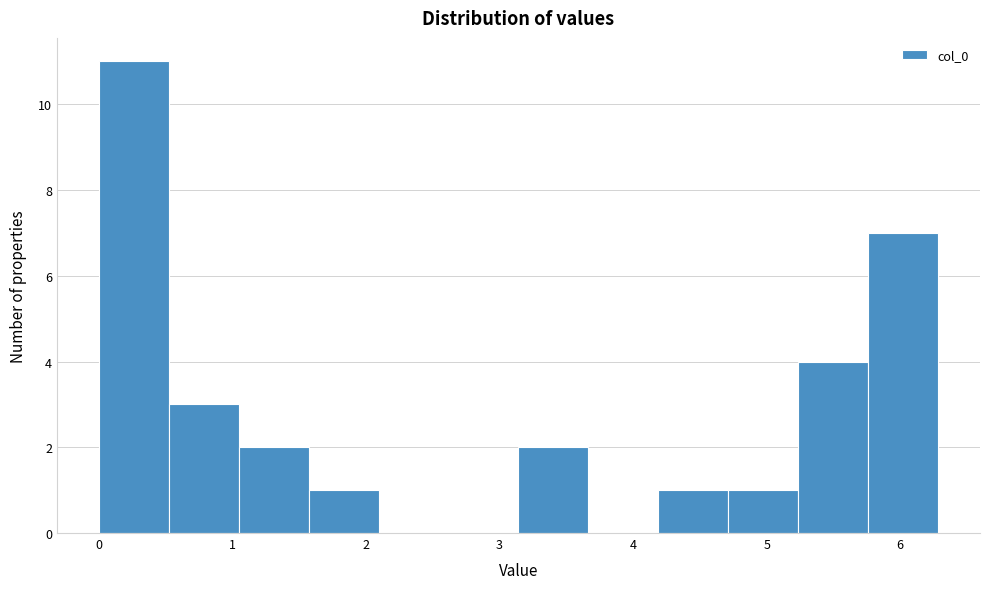

Reading left to right, transcribe this chart: for each bar, give the range it covers on the x-axis and its height. Neither the bar edges nor the heights are printed on the chart, so give them approximately, as read against the axes.

0.0 to 0.5: 11
0.5 to 1.0: 3
1.0 to 1.6: 2
1.6 to 2.1: 1
2.1 to 2.6: 0
2.6 to 3.1: 0
3.1 to 3.7: 2
3.7 to 4.2: 0
4.2 to 4.7: 1
4.7 to 5.2: 1
5.2 to 5.8: 4
5.8 to 6.3: 7